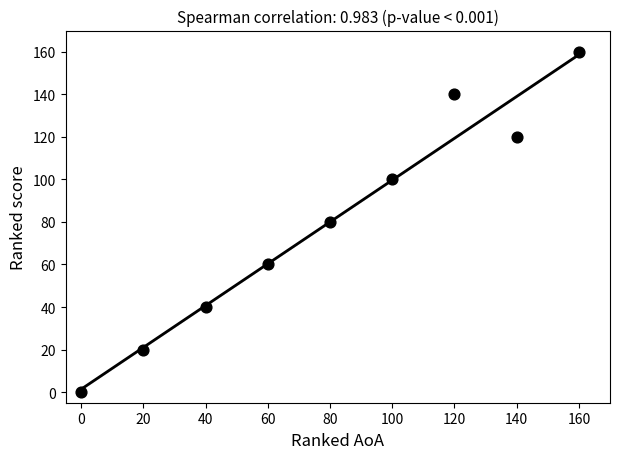

What is the average Y value?

80